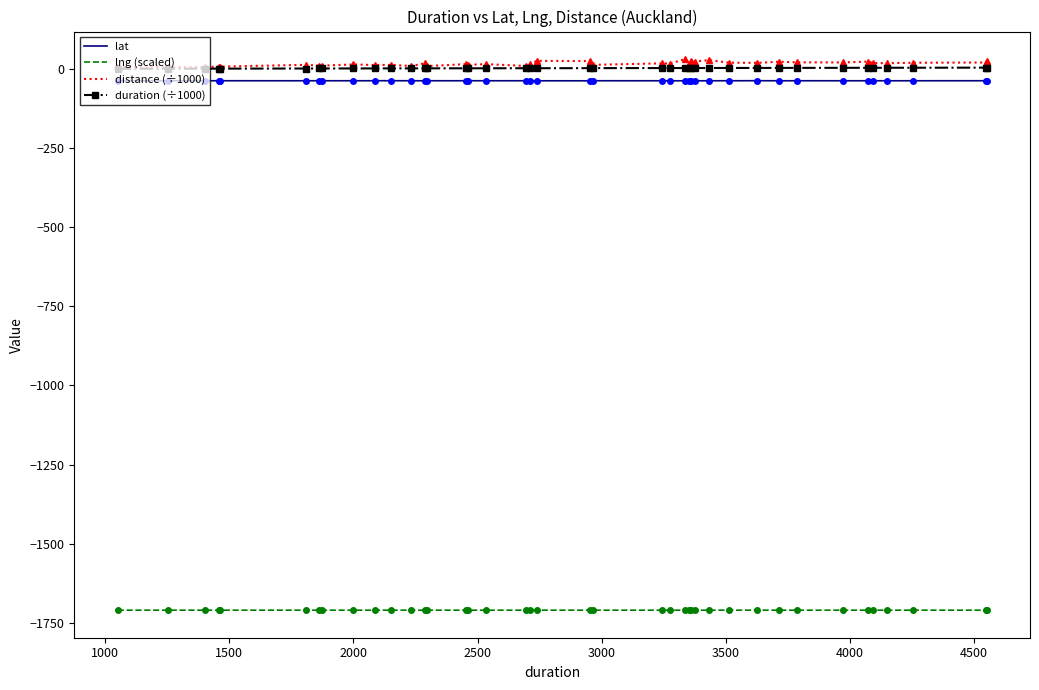

Which series has the largest range (max minus min)?

distance (÷1000)